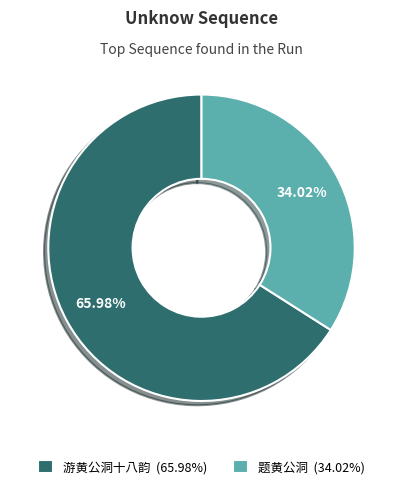

The 游黄公洞十八韵 slice represents 66% of the pie. True or false?

True